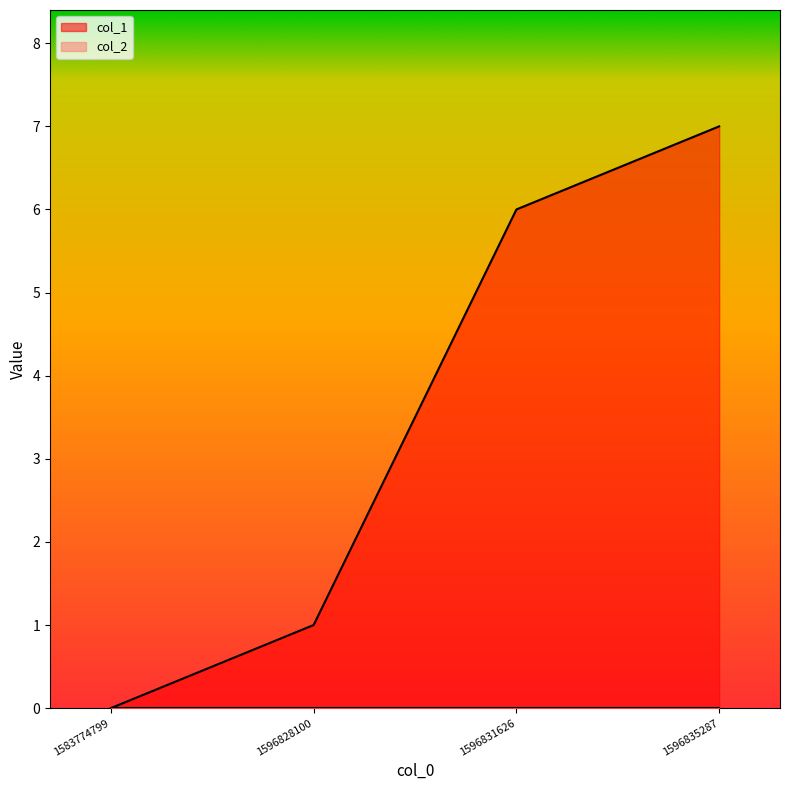

What is the value of the 2nd point from the left?

1